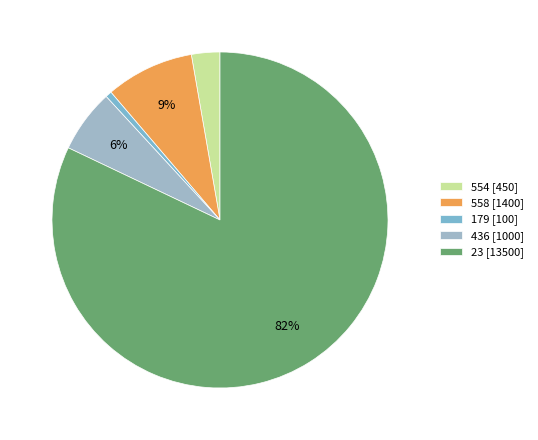

Which slice is the smallest?

179 [100]